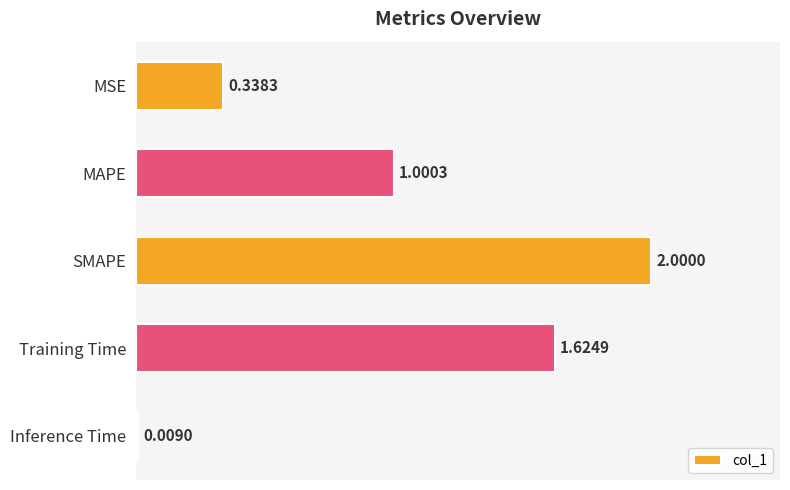

Rank the categories by value from lowest to highest.

Inference Time, MSE, MAPE, Training Time, SMAPE